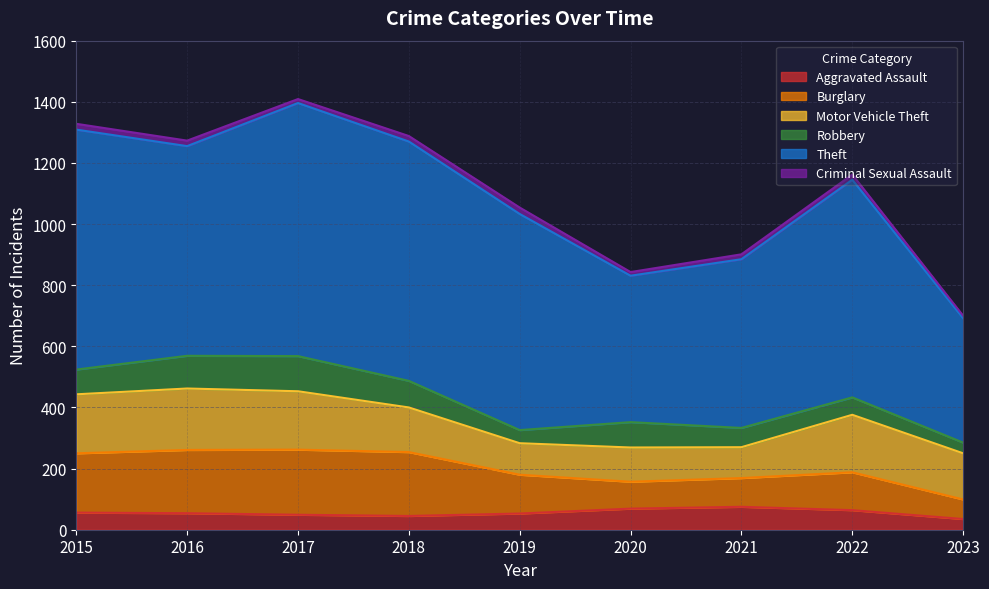

At how many categories does at least one series exceed 609?

6